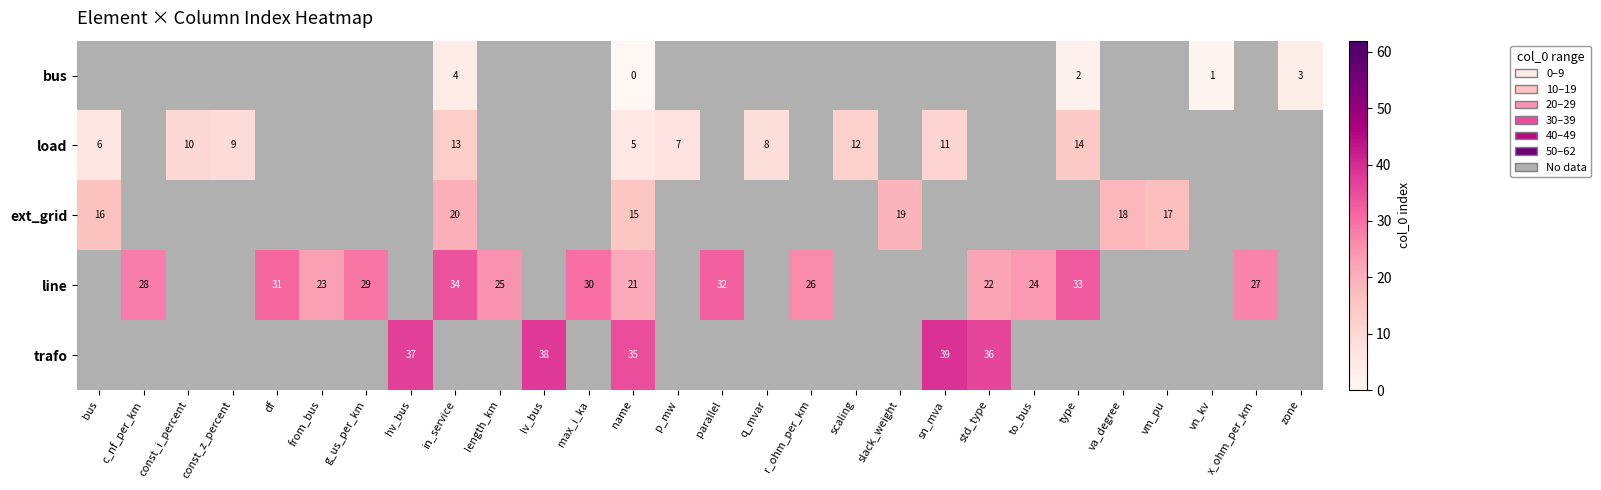

What is the sum of the bus values at vn_kv and zone?

4